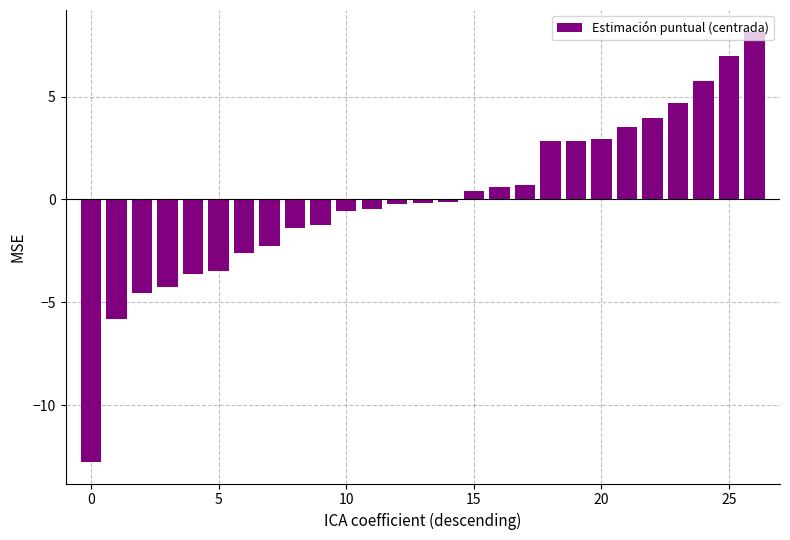

What is the value of the 10th bar from the left?

-1.2